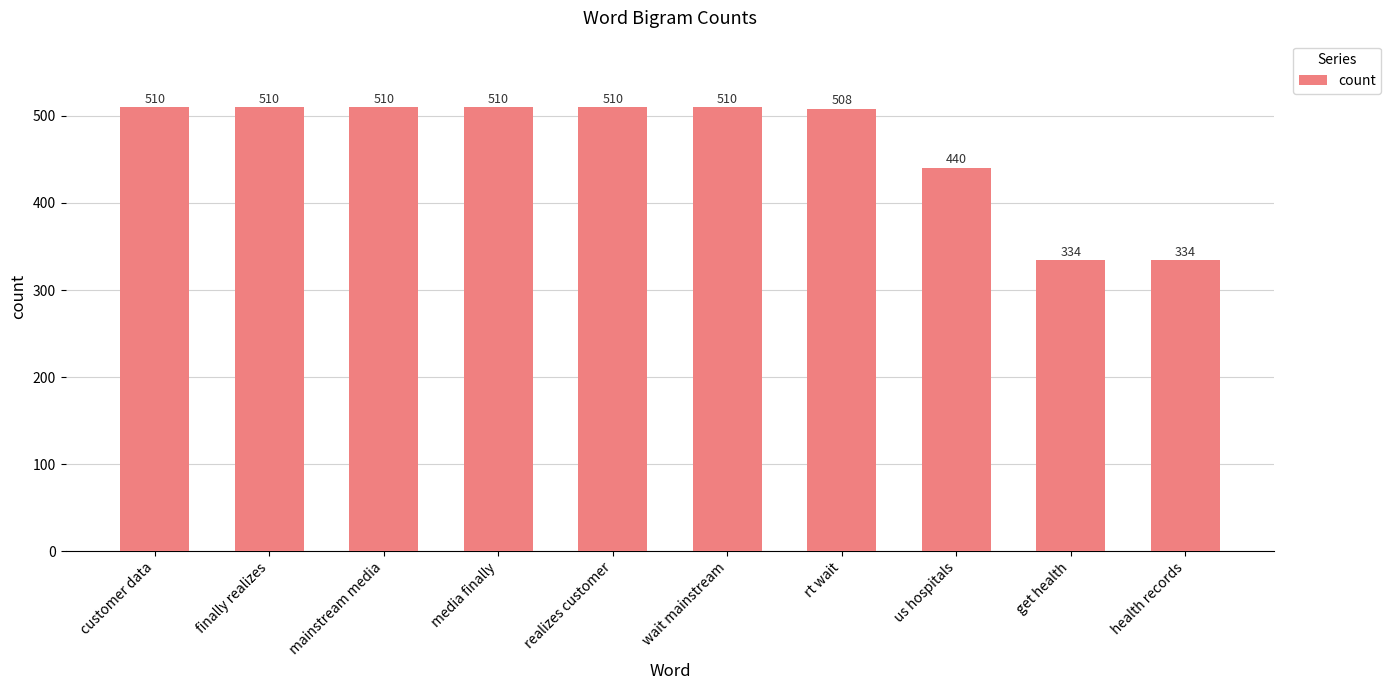

Which has a higher value, health records or rt wait?

rt wait